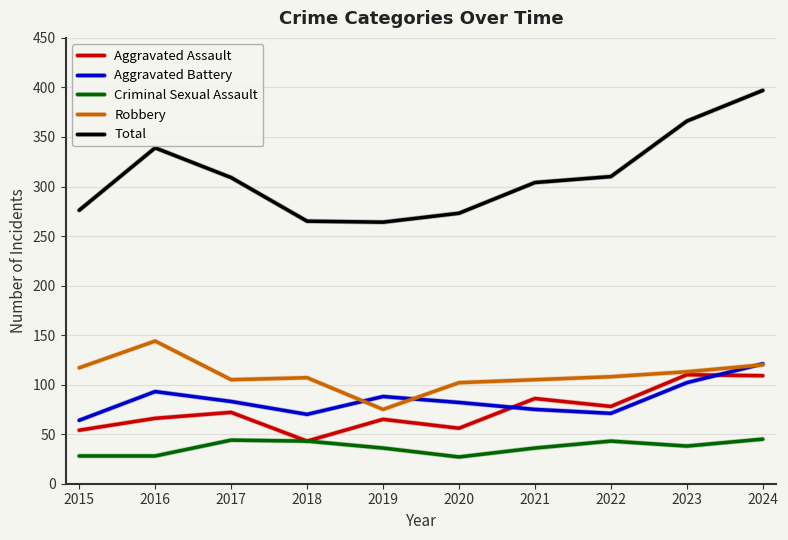

What is the smallest value displayed?

27